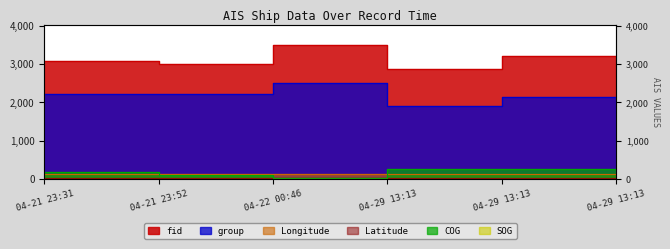

True or false: SOG and group intersect in this chart.

False